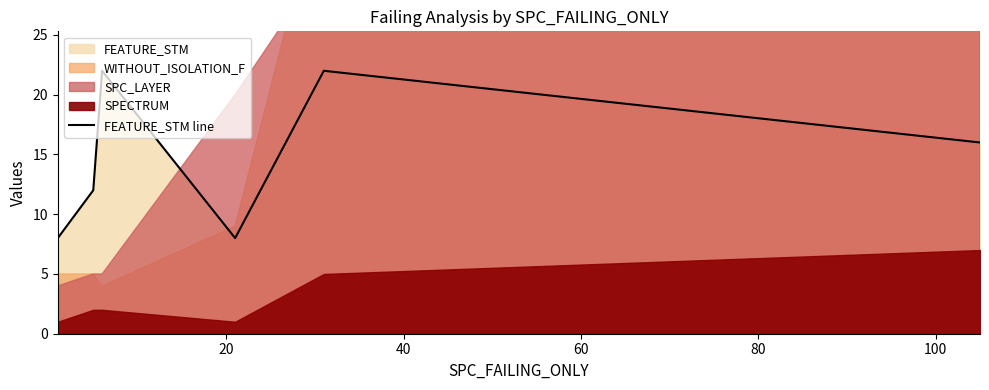

What is the value of the 2nd point from the left?

12